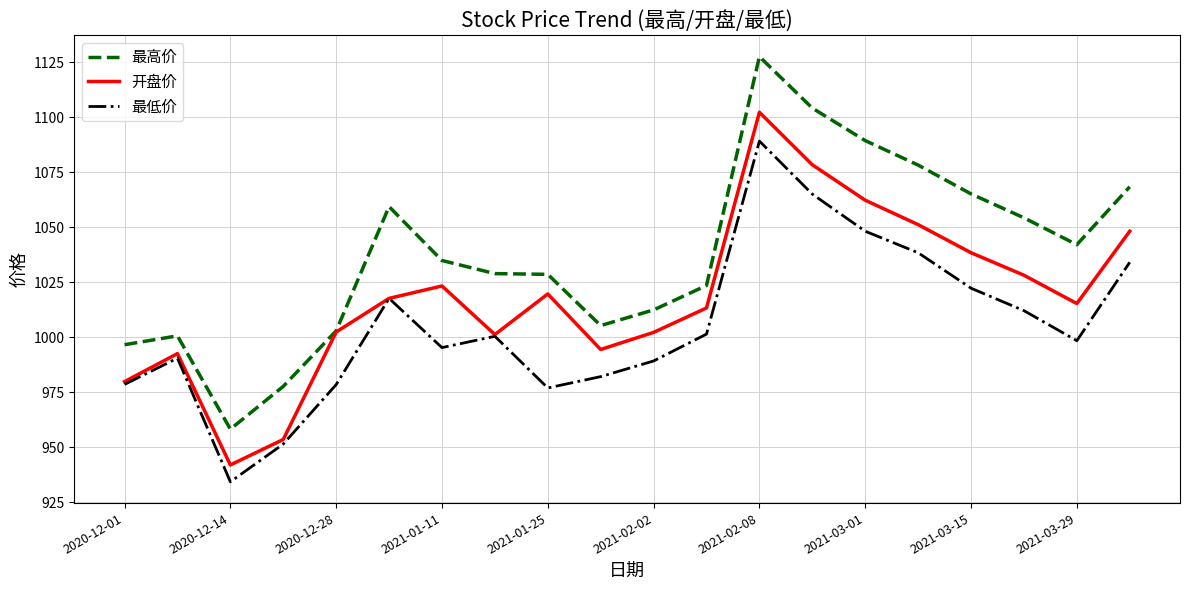

What is the maximum value for 开盘价?

1102.3